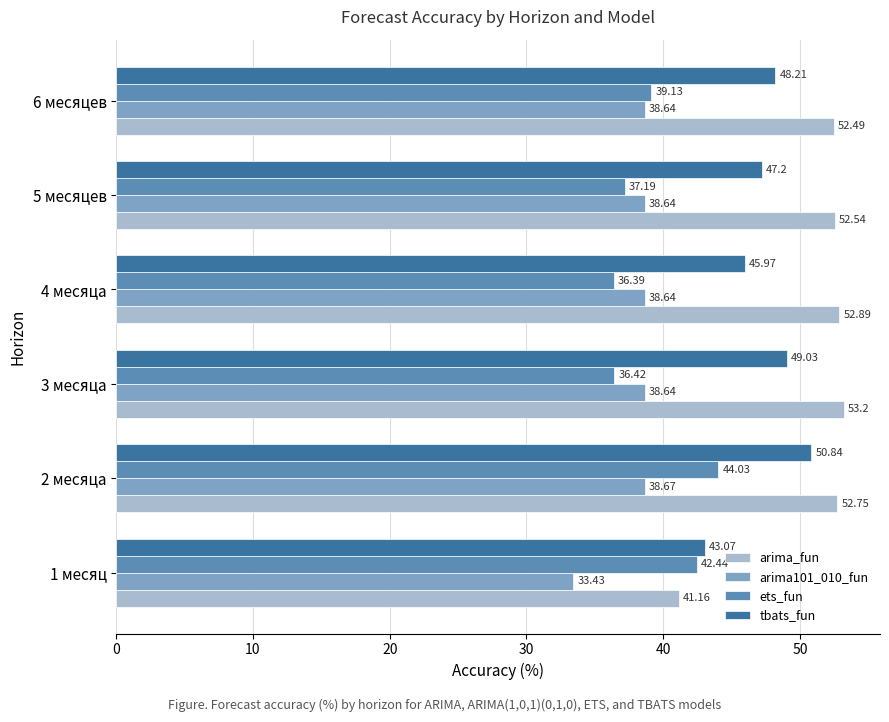

At which label is ets_fun closest to 40?

6 месяцев